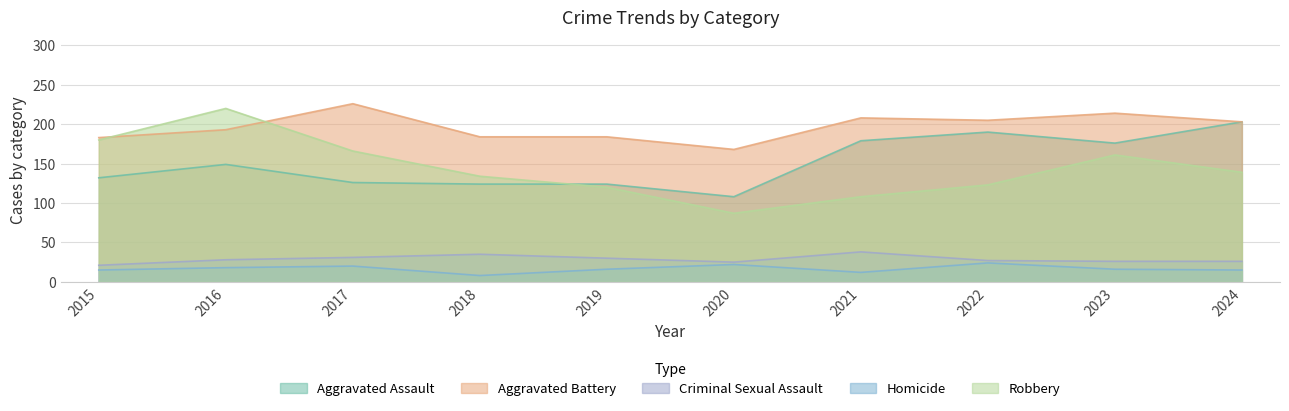

What is the sum of all Robbery values?

1438